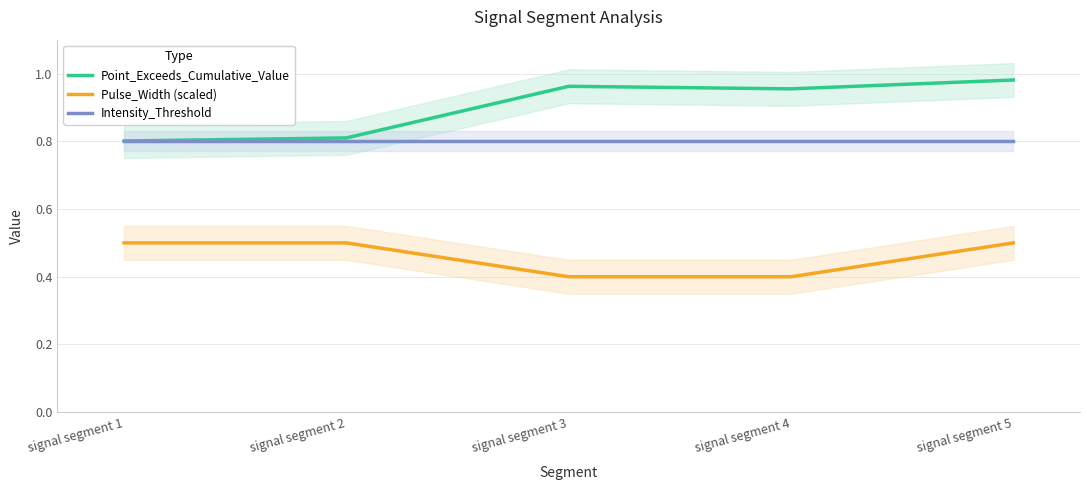

Reading left to right, extract all data points from this chart.

Point_Exceeds_Cumulative_Value: 0.8	0.8	1.0	1.0	1.0
Pulse_Width (scaled): 0.5	0.5	0.4	0.4	0.5
Intensity_Threshold: 0.8	0.8	0.8	0.8	0.8